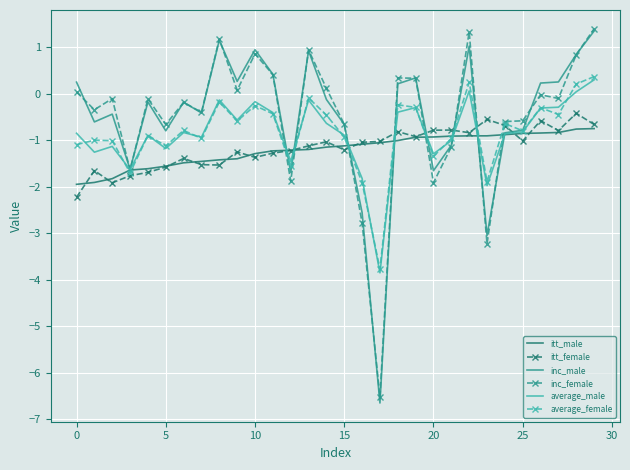

What is the greatest value displayed?

1.4